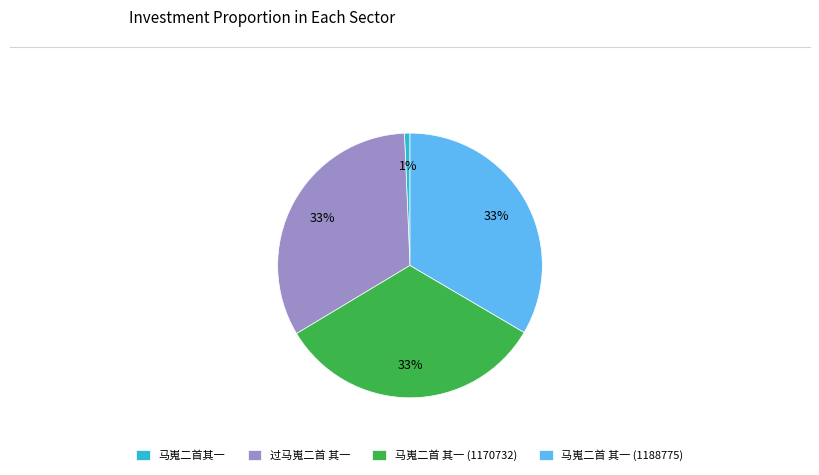

Is 马嵬二首 其一 (1188775) the majority of the pie?

No